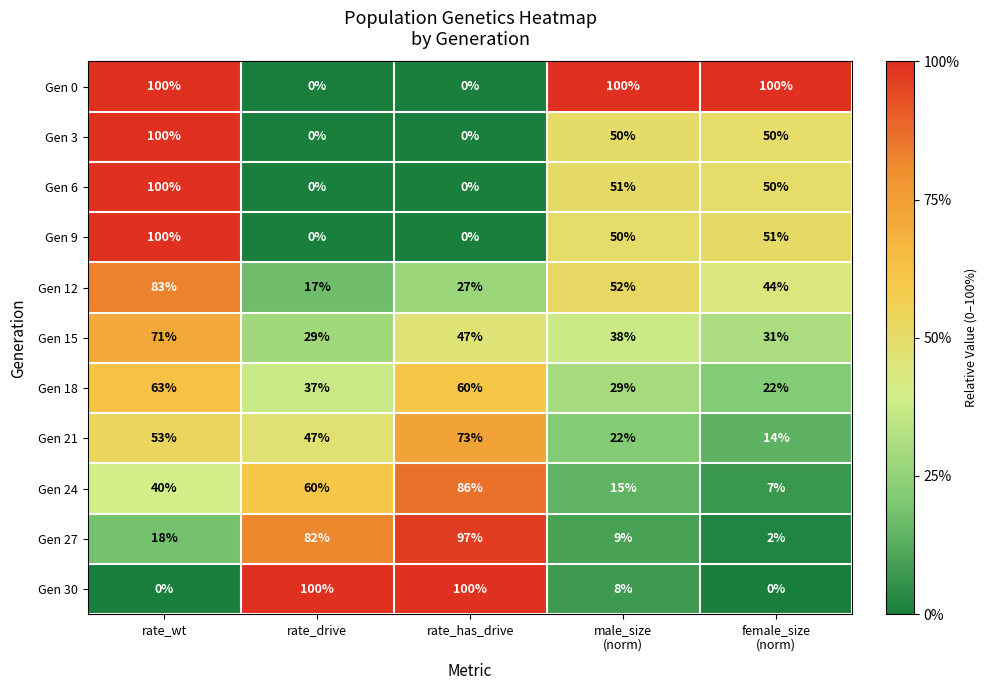

What is the difference between the highest and lowest values at rate_has_drive?

100